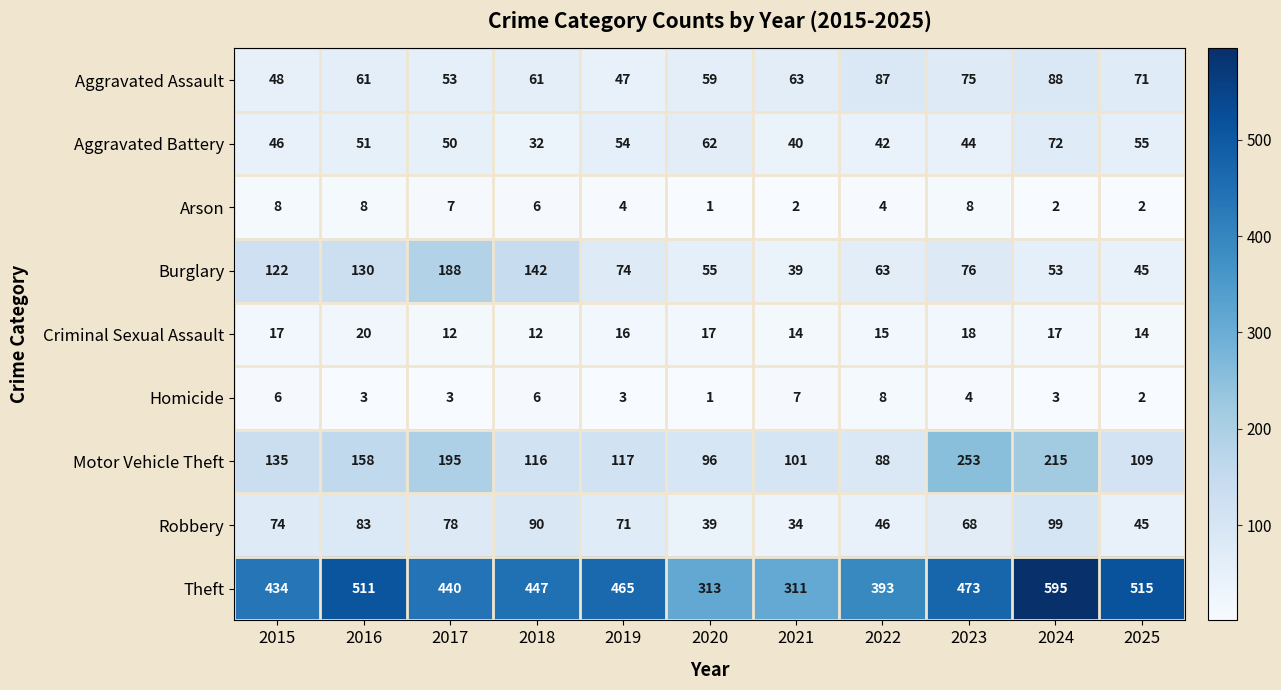

Which series has the widest spread of values?

Theft